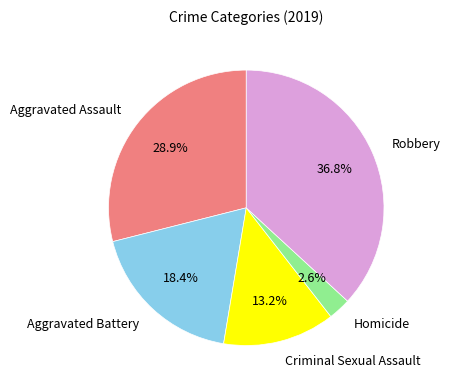

To the nearest percent, what portion does Homicide represent?

3%